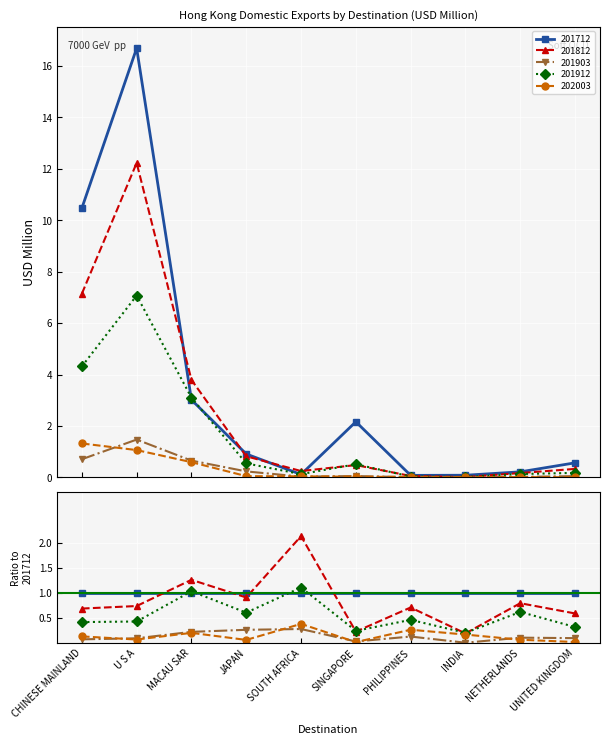

How many lines are shown in the chart?

5